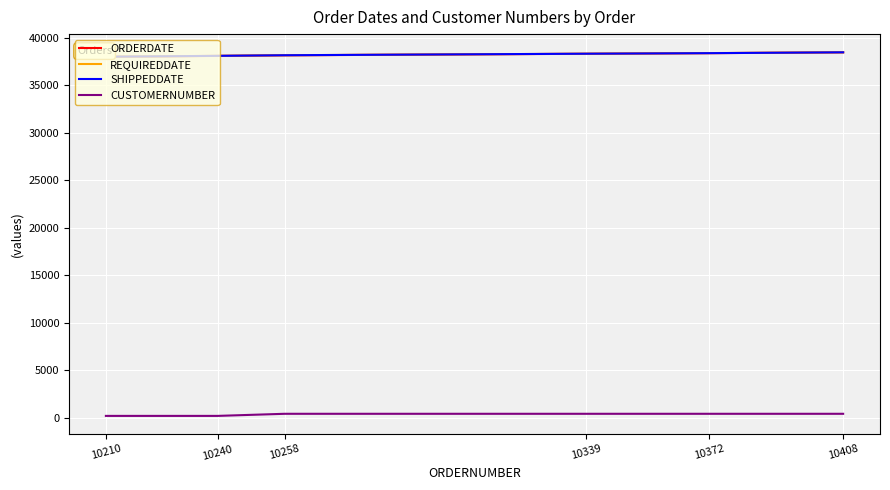

At how many categories does at least one series exceed 6483?

6